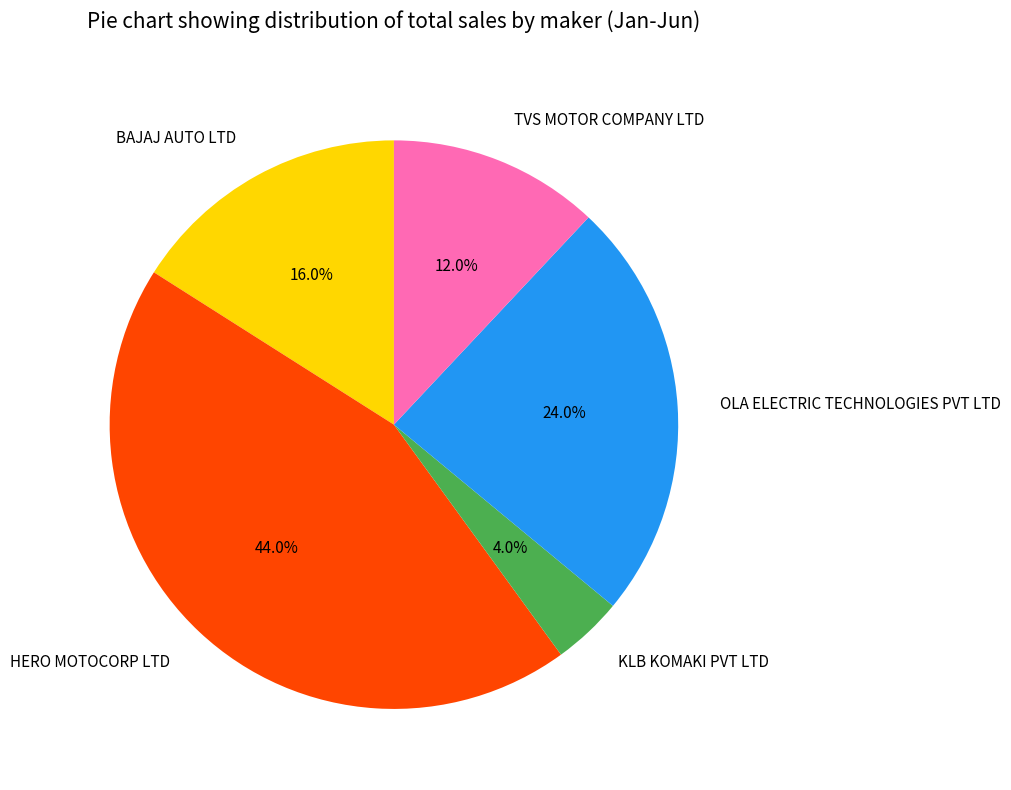

Does KLB KOMAKI PVT LTD account for over 50% of the chart?

No